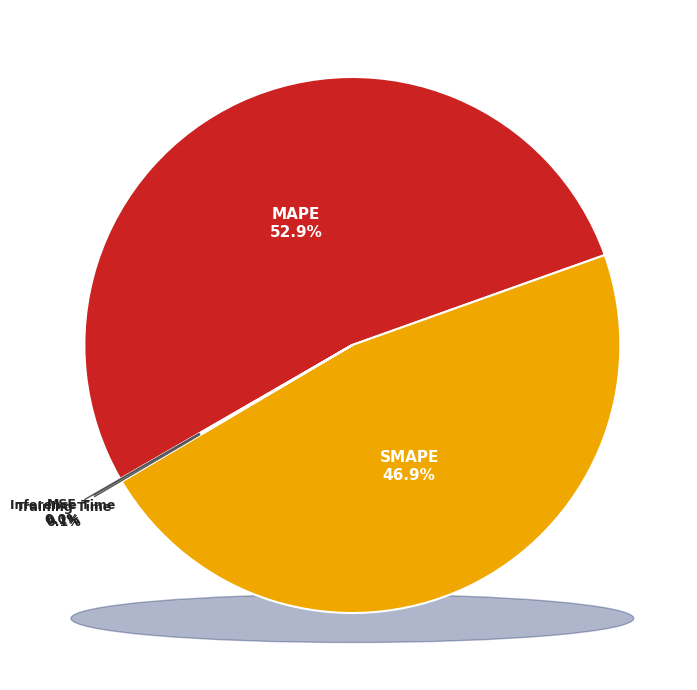

What percentage is NOT represented by Inference Time?

99.9%